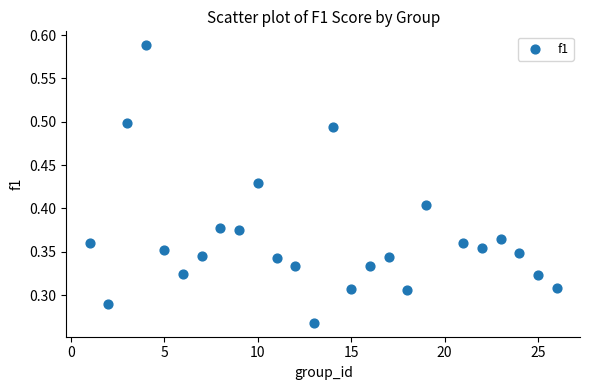

What is the range of X values (max minus min)?

25.0